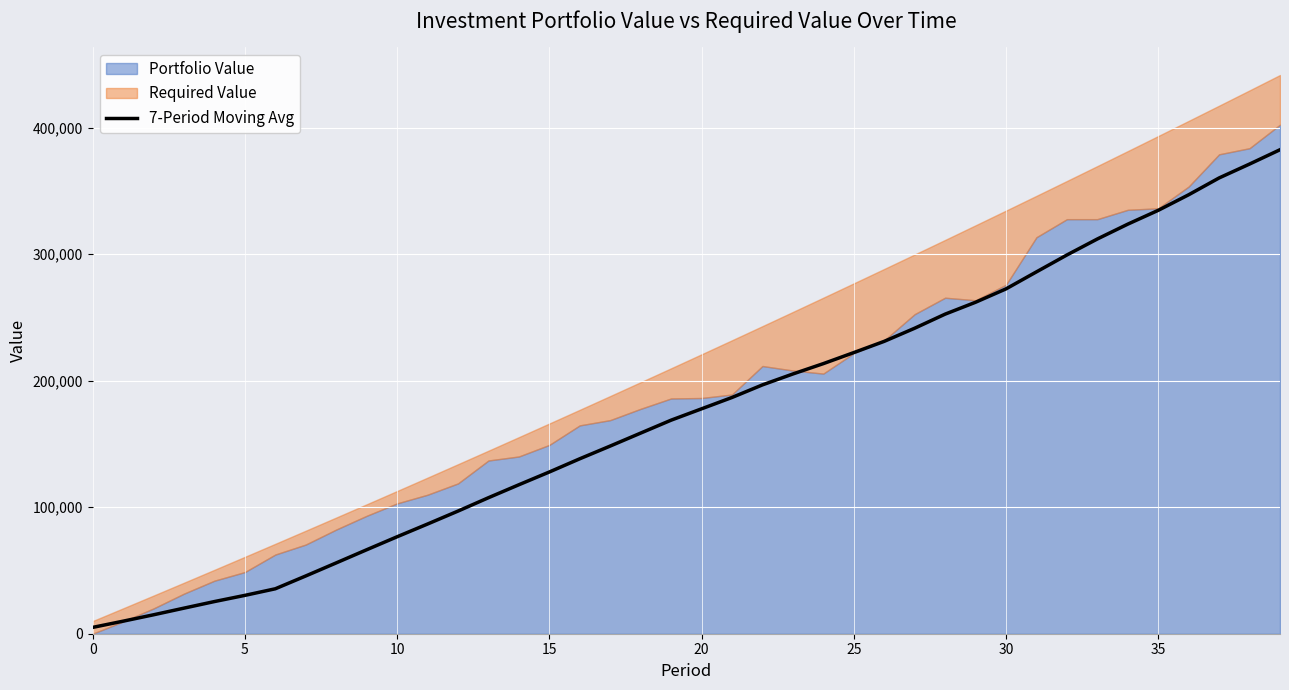

What is the label of the 20th point from the left?

19